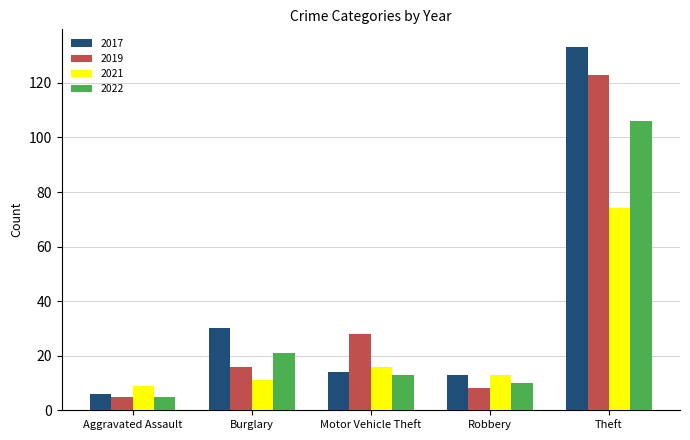

What is the difference between the maximum and minimum values in the 2022 series?

101